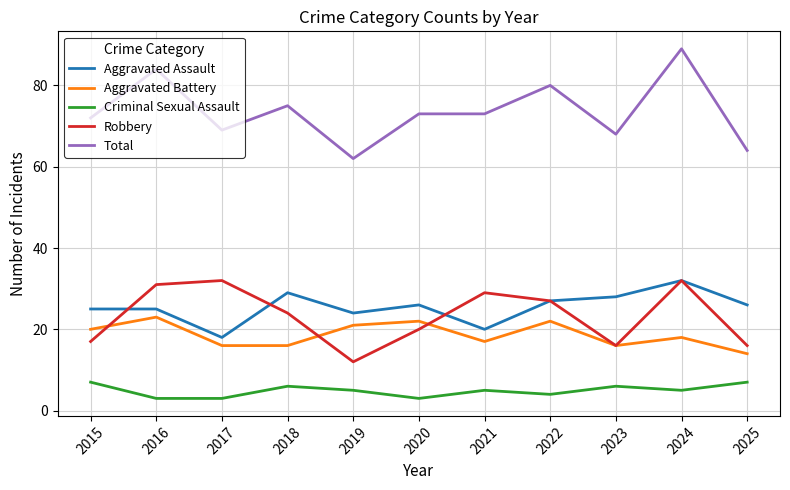

True or false: Robbery and Criminal Sexual Assault intersect in this chart.

False